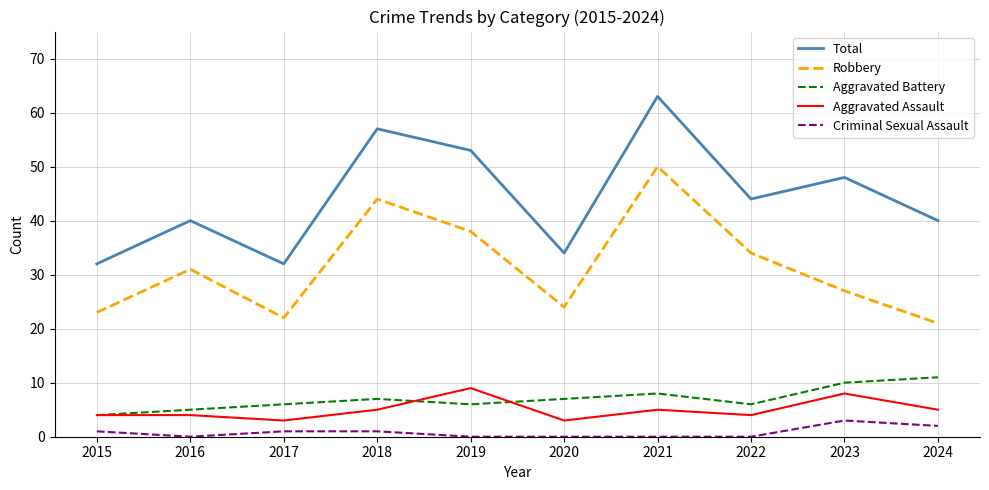

Which series has the largest total across all categories?

Total